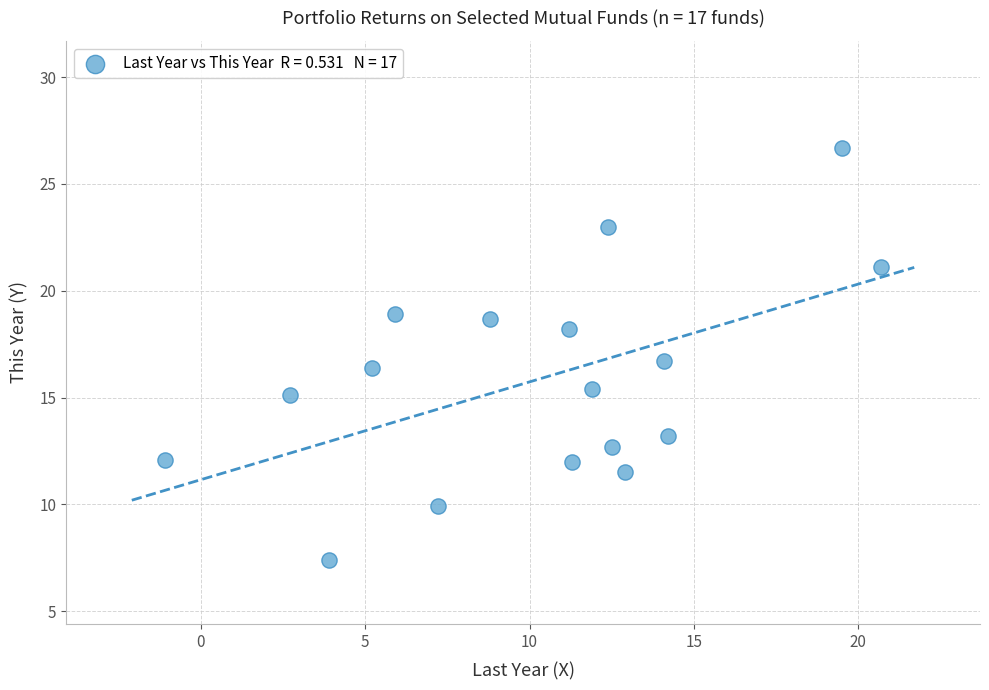

What is the range of X values (max minus min)?

21.8